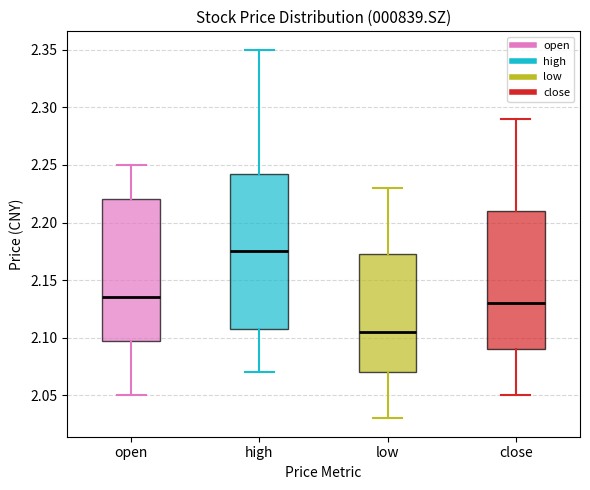

Which box has the highest median line?

high